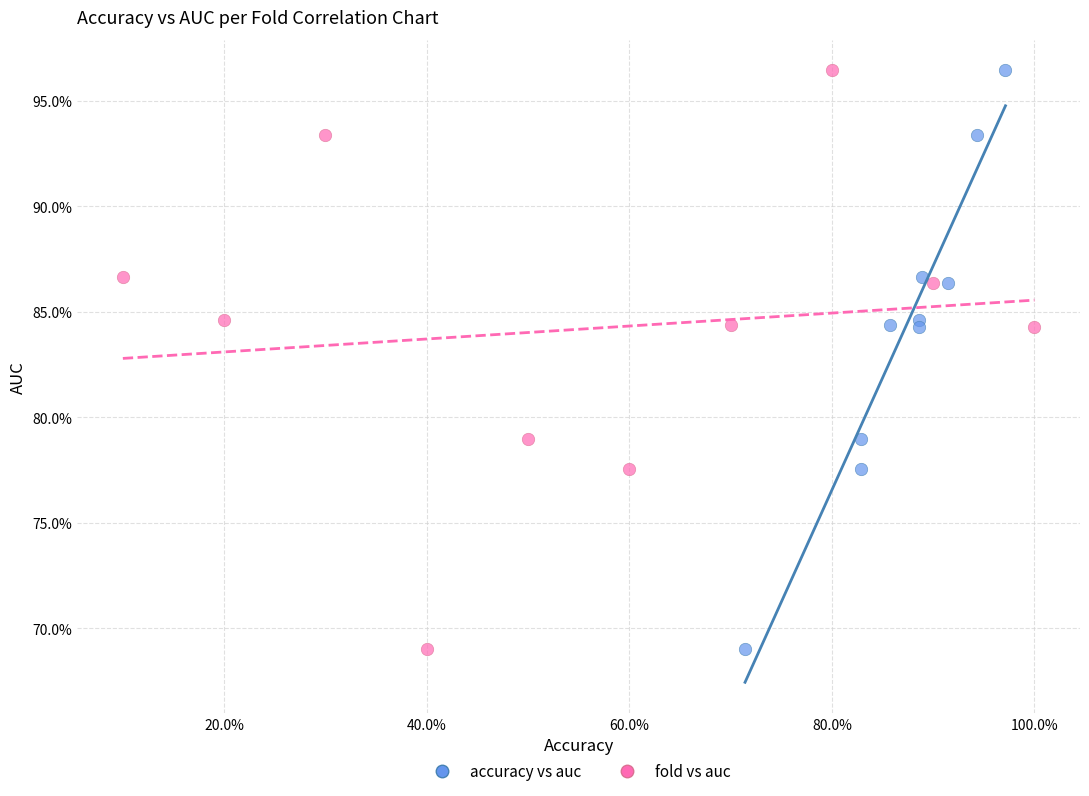

What are all the series names shown in the legend?

accuracy vs auc, fold vs auc